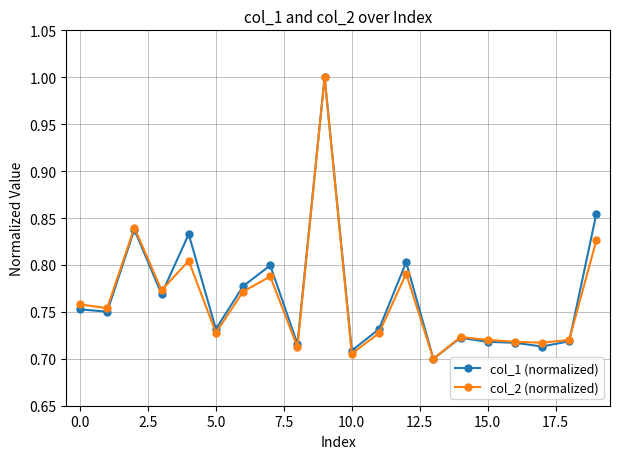

At how many categories does at least one series exceed 0?

20